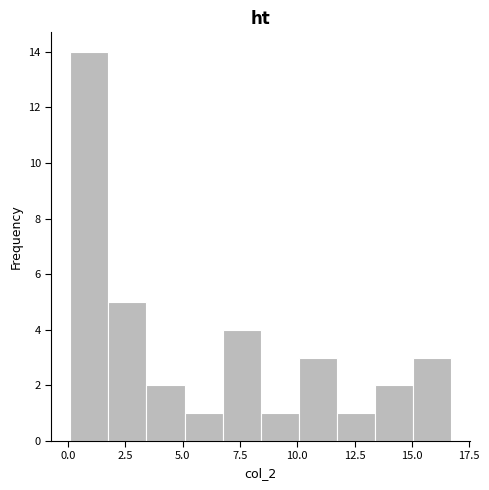

Around what value on the x-axis is the tallest bar? Give the approximate position of its centre, as read against the axis.

1.0